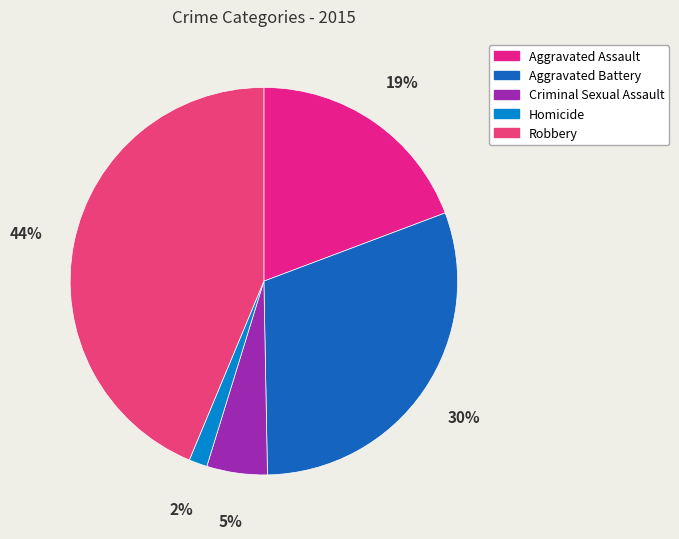

Rank the categories by value from highest to lowest.

Robbery, Aggravated Battery, Aggravated Assault, Criminal Sexual Assault, Homicide